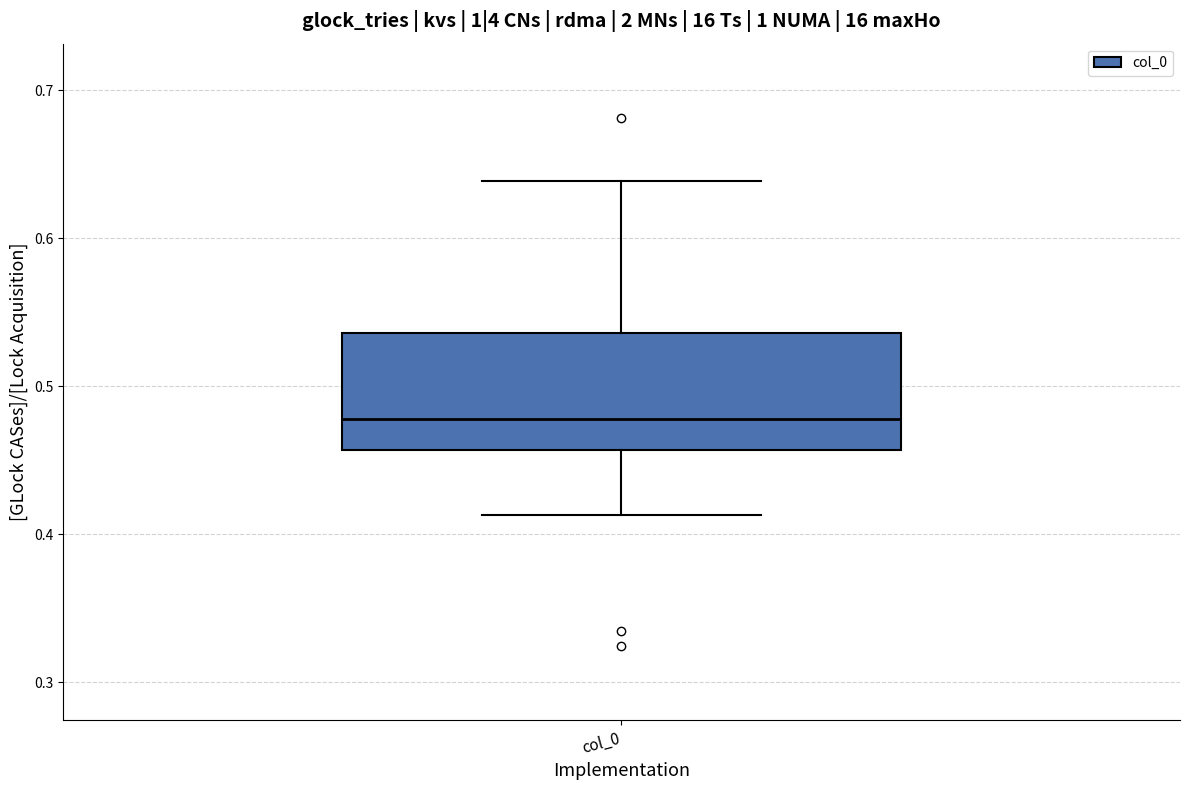

Where is the lower edge of the box for col_0 on the y-axis? The values are not printed on the chart, so give them approximately, as read against the axis.

0.46